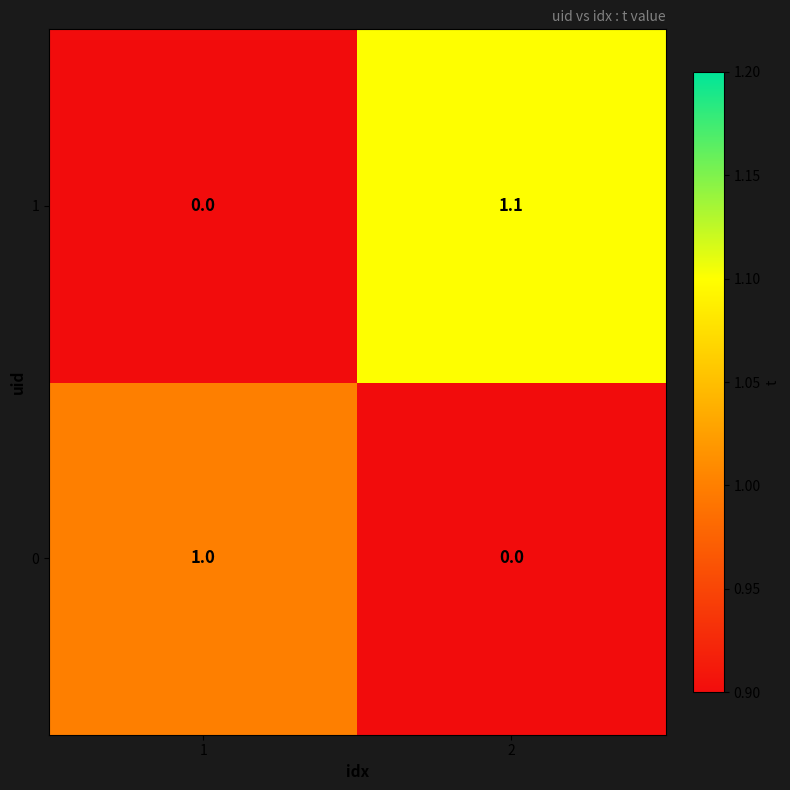

What is the sum of all 0 values?

1.0